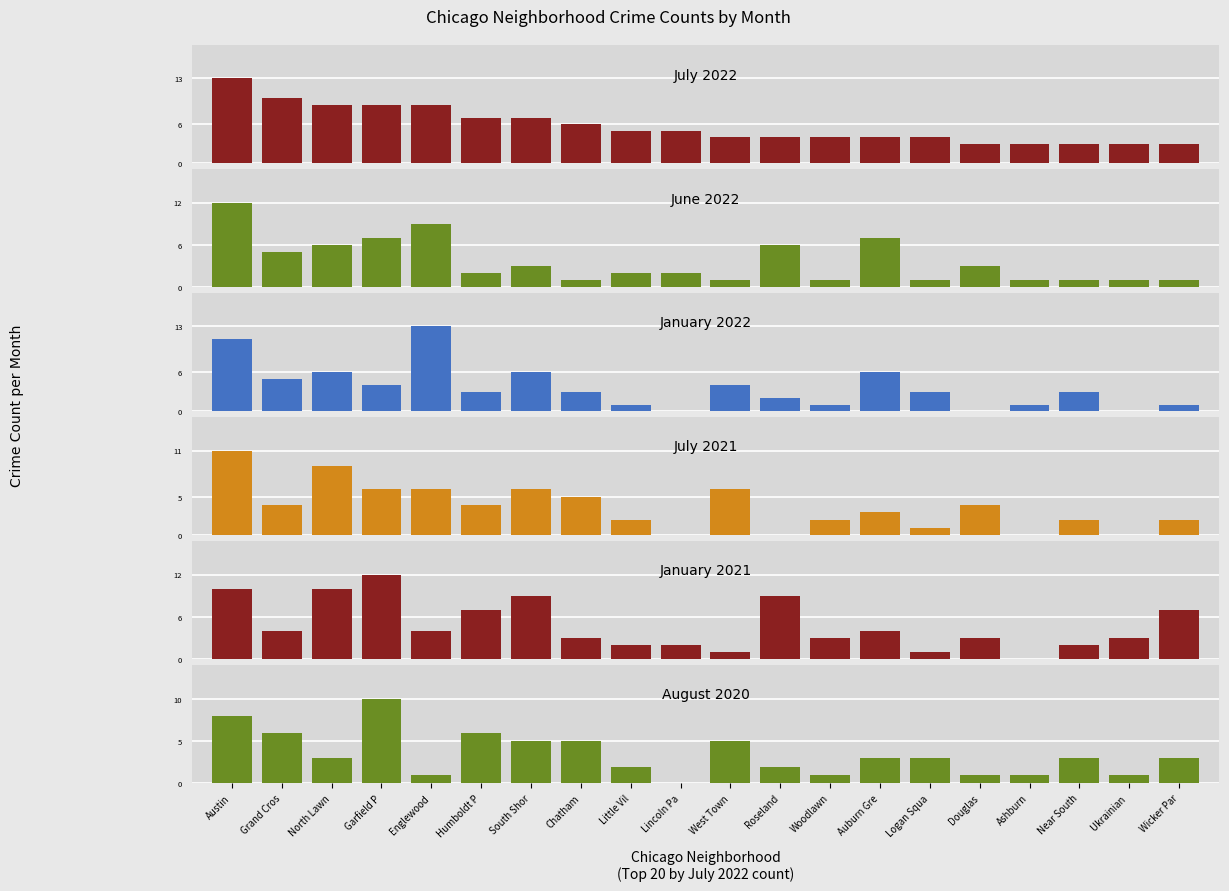

Between North Lawn and Roseland, which series saw the biggest shift?

July 2021